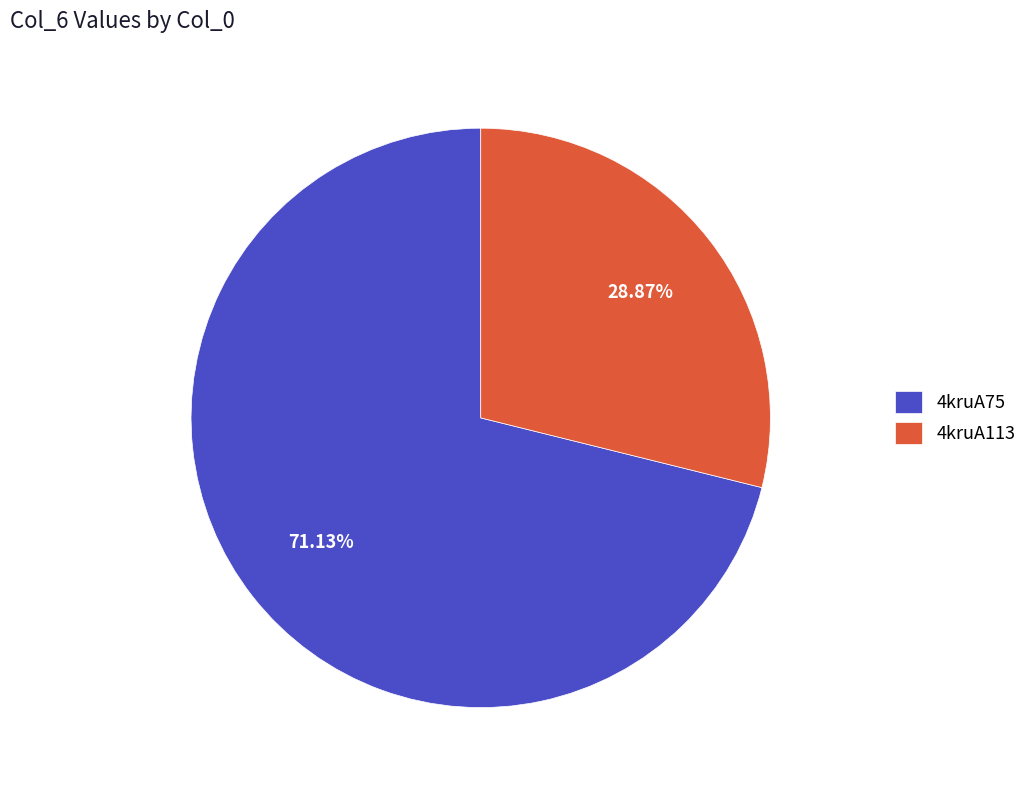

How many segments does this pie chart have?

2